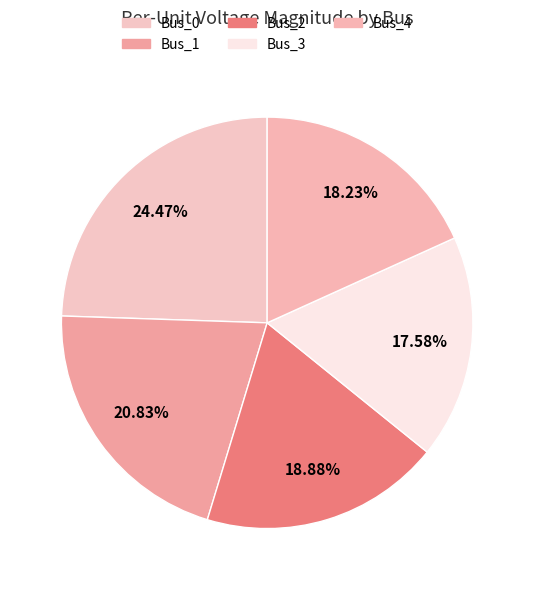

What percentage is NOT represented by Bus_2?

81.1%